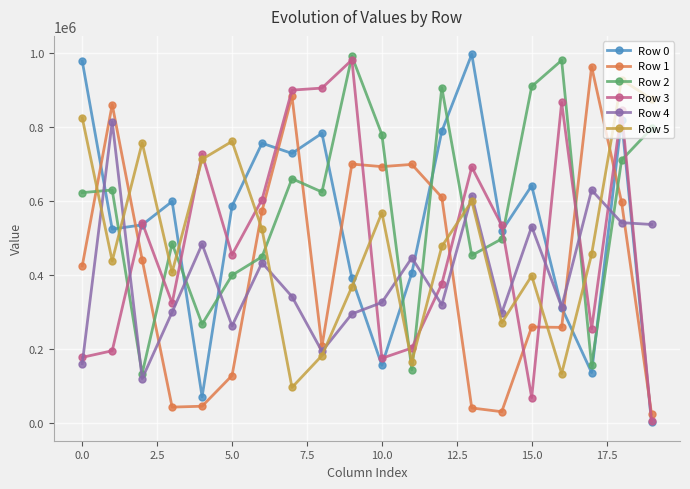

True or false: Row 1 and Row 0 cross at least once.

True